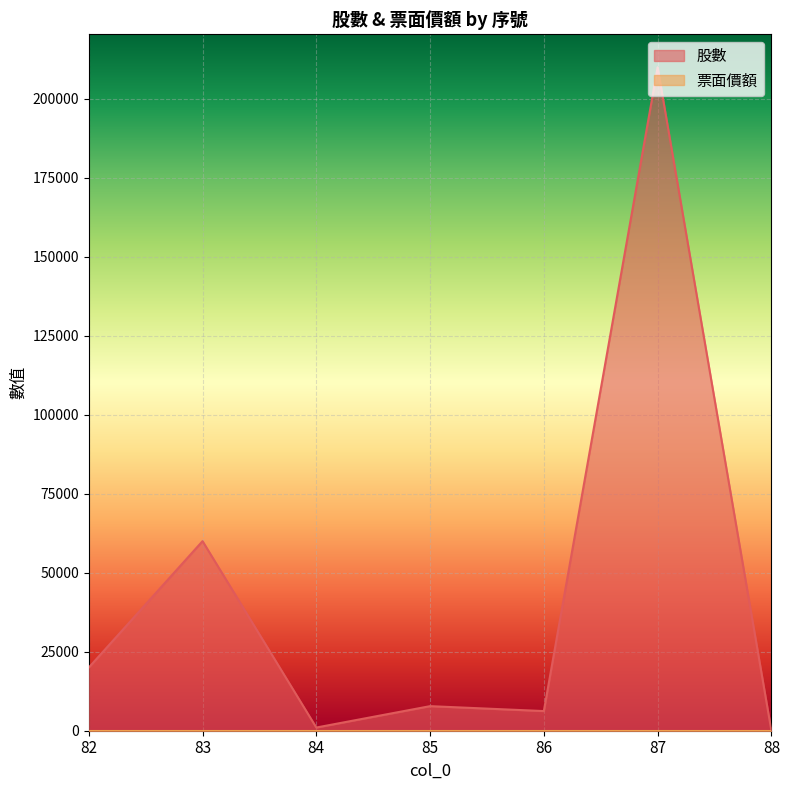

Which has a higher value, 87 or 84?

87